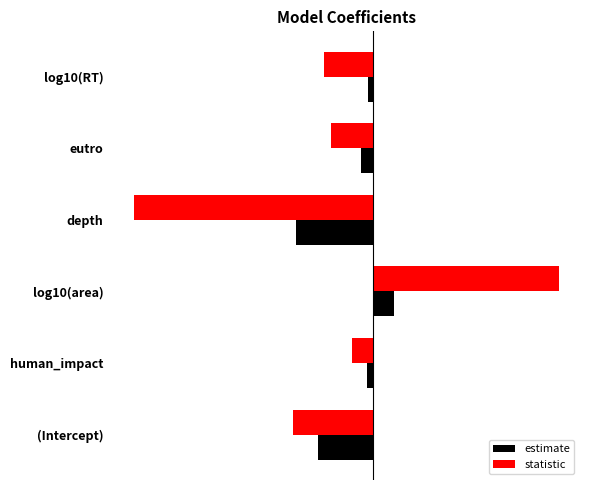

What are all the series names shown in the legend?

estimate, statistic